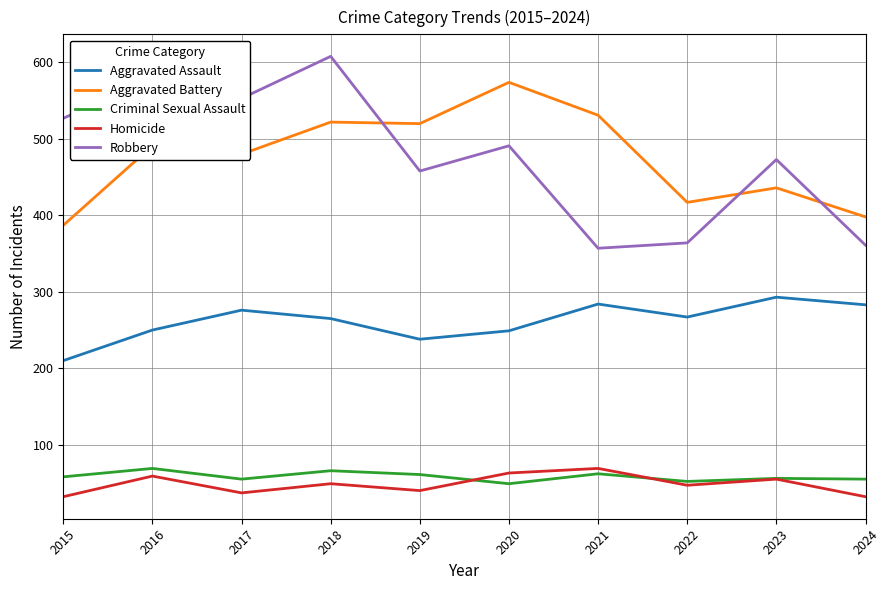

Where is the first local maximum for Robbery?

2016